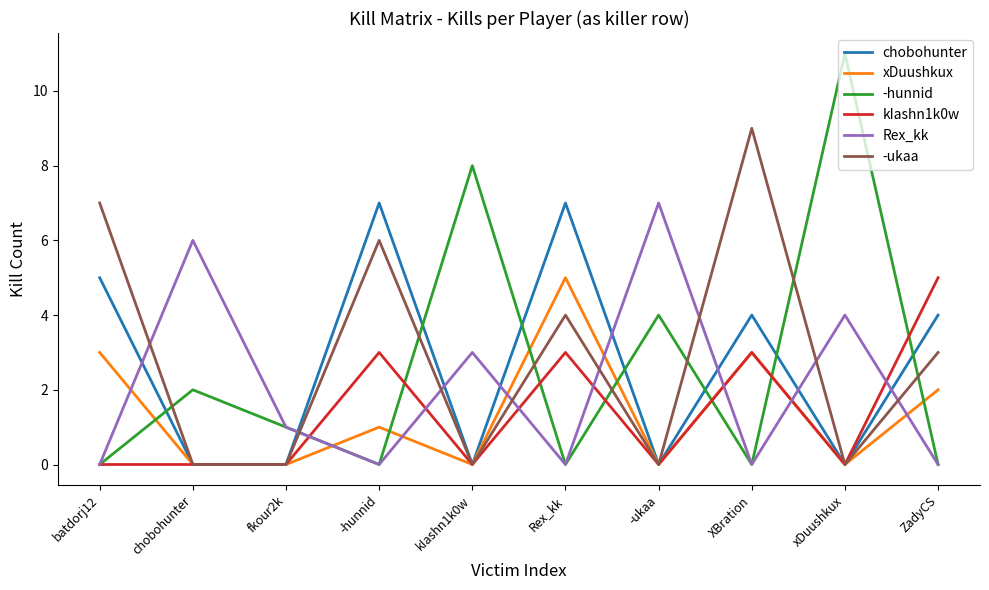

Which category has the highest value across all series?

xDuushkux